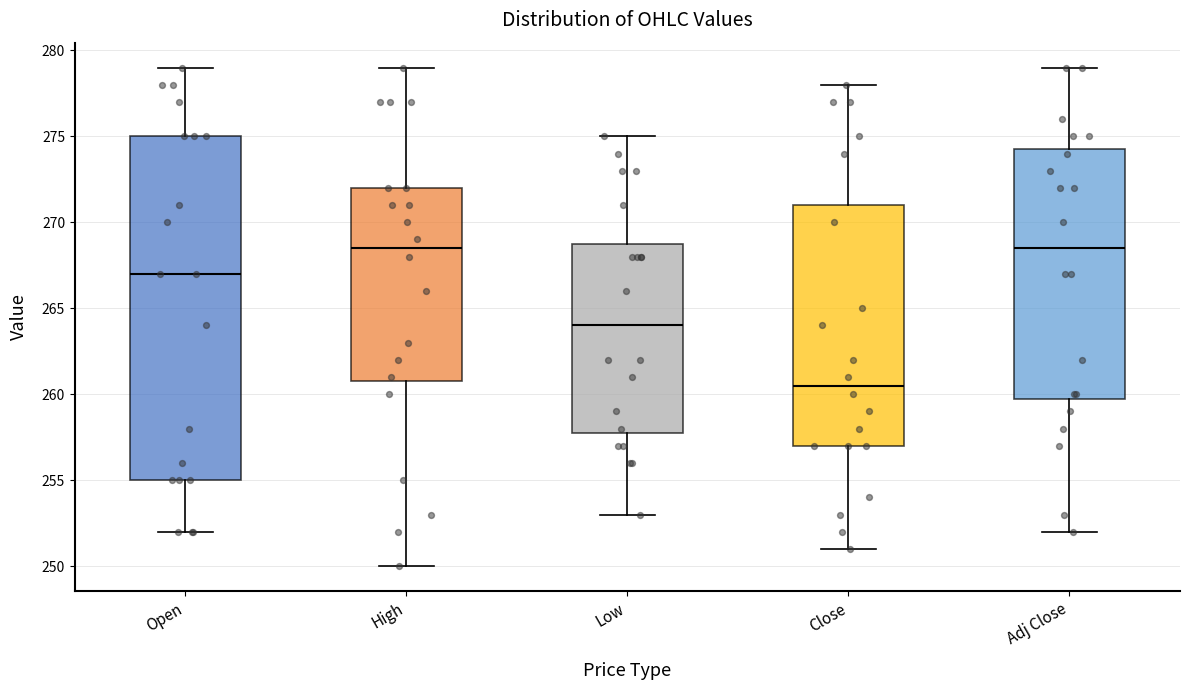

Reading left to right, transcribe this box plot: for each box, give where its median line is, the range the box spans, and where its two whiskers end, as read against the y-axis. The values are not printed on the chart, so give them approximately, as read against the axis.

Open: median 267.0, box 255.0 to 275.0, whiskers 252.0 to 279.0
High: median 268.5, box 261.0 to 272.0, whiskers 250.0 to 279.0
Low: median 264.0, box 258.0 to 269.0, whiskers 253.0 to 275.0
Close: median 260.5, box 257.0 to 271.0, whiskers 251.0 to 278.0
Adj Close: median 268.5, box 260.0 to 274.5, whiskers 252.0 to 279.0